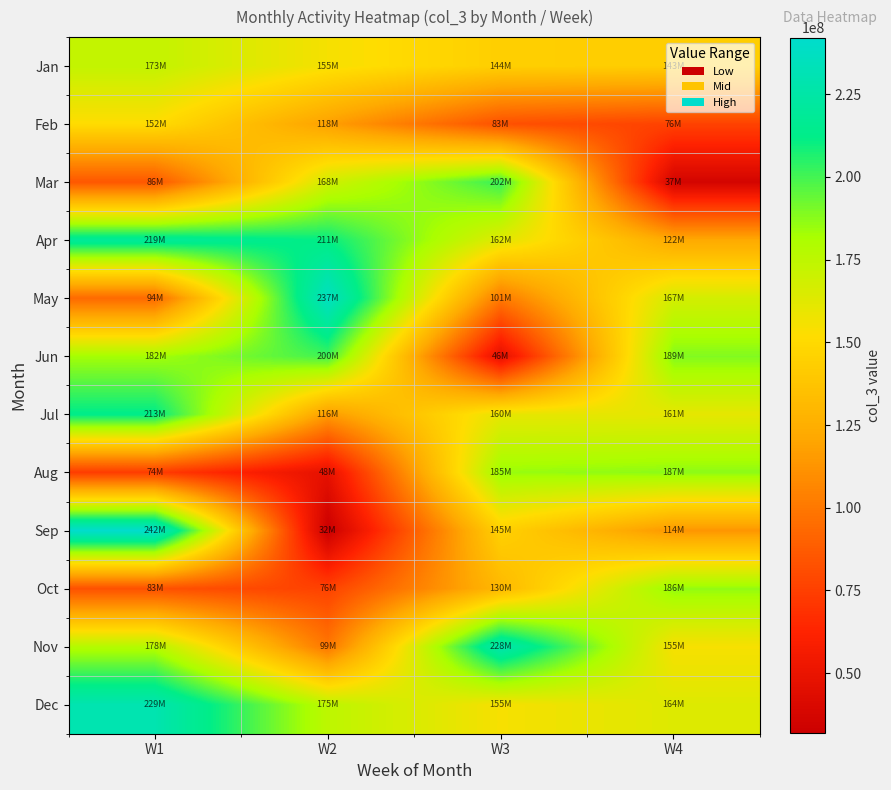

Between W4 and W2, which is larger?

W2